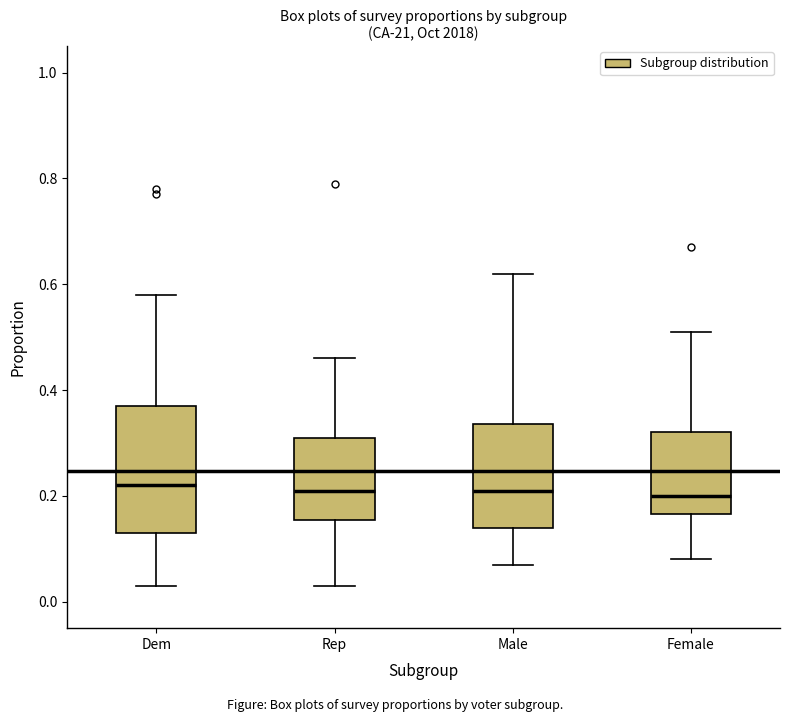

Reading left to right, transcribe this box plot: for each box, give where its median line is, the range the box spans, and where its two whiskers end, as read against the y-axis. The values are not printed on the chart, so give them approximately, as read against the axis.

Dem: median 0.22, box 0.14 to 0.38, whiskers 0.04 to 0.58
Rep: median 0.22, box 0.16 to 0.32, whiskers 0.04 to 0.46
Male: median 0.22, box 0.14 to 0.34, whiskers 0.08 to 0.62
Female: median 0.20, box 0.16 to 0.32, whiskers 0.08 to 0.52